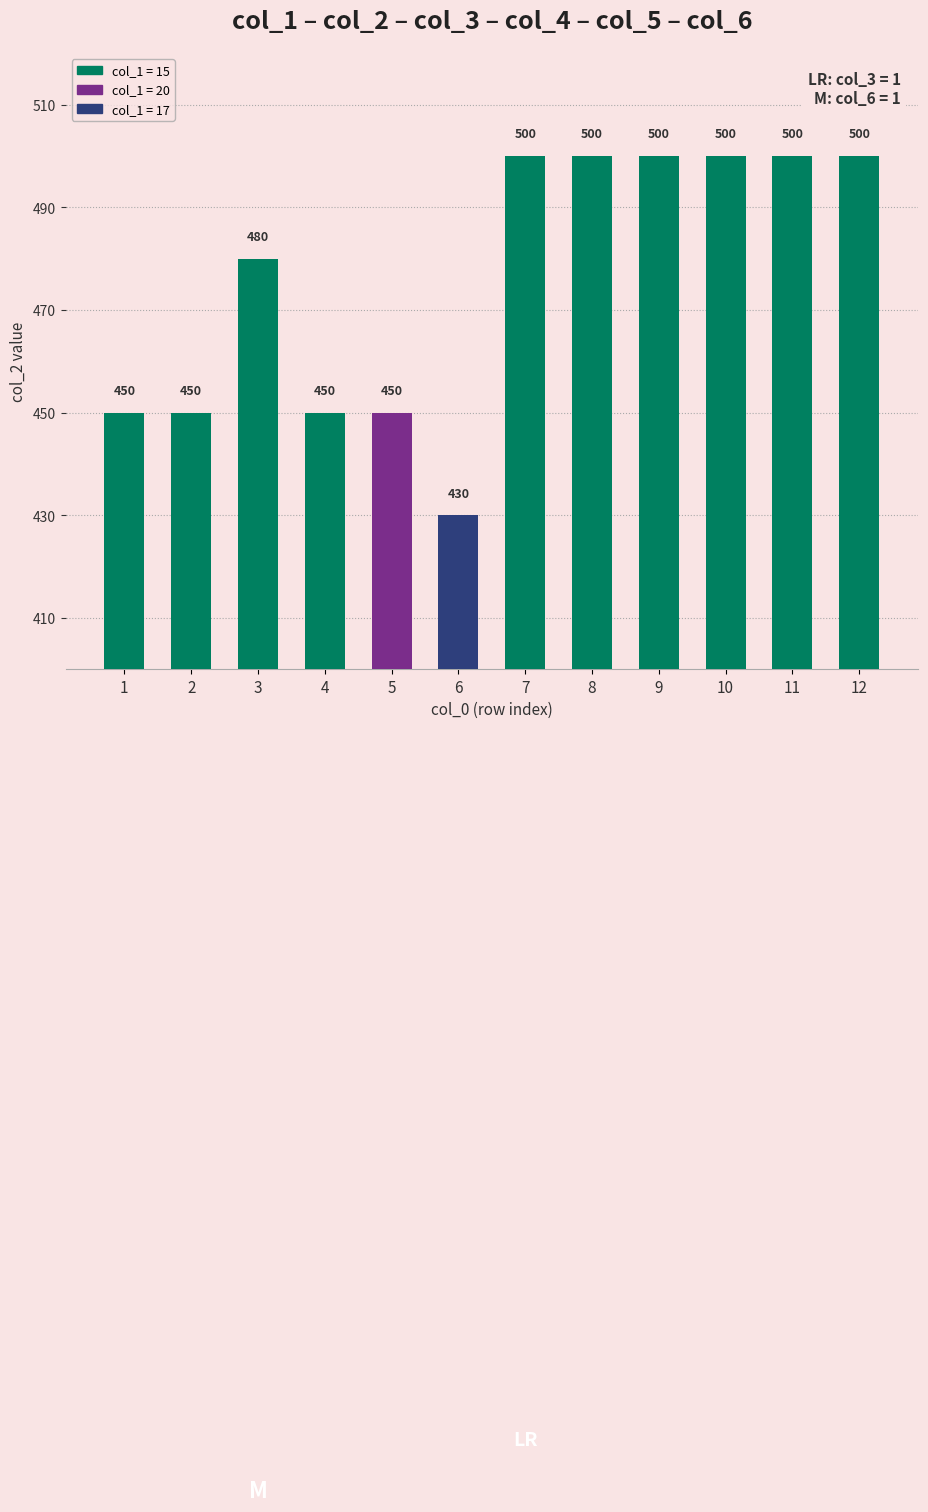

What is the difference between the values at 3 and 6?

50